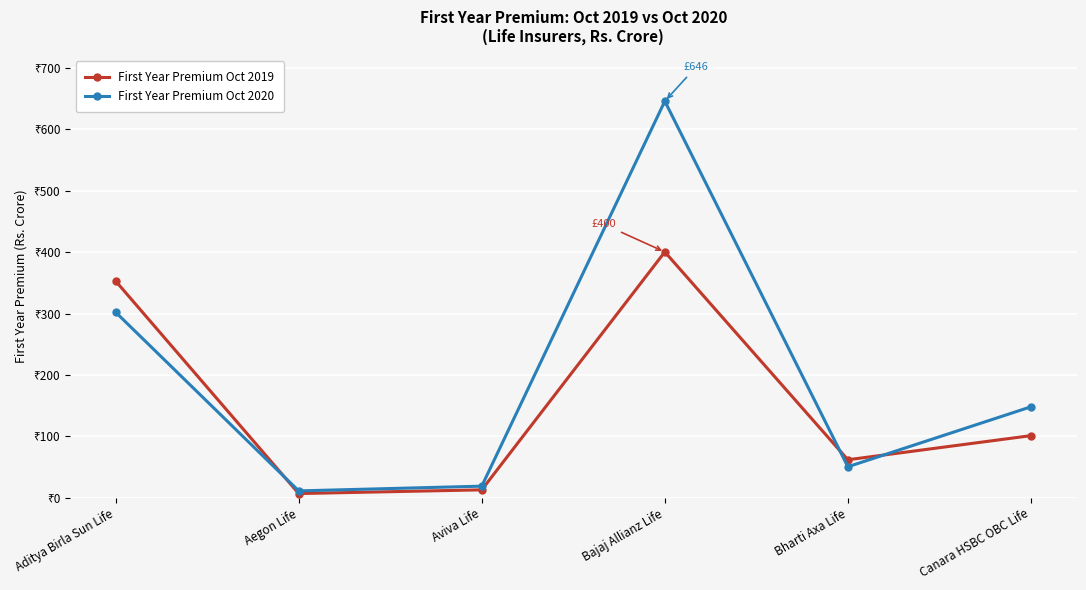

What is the label of the 1st point from the left?

Aditya Birla Sun Life